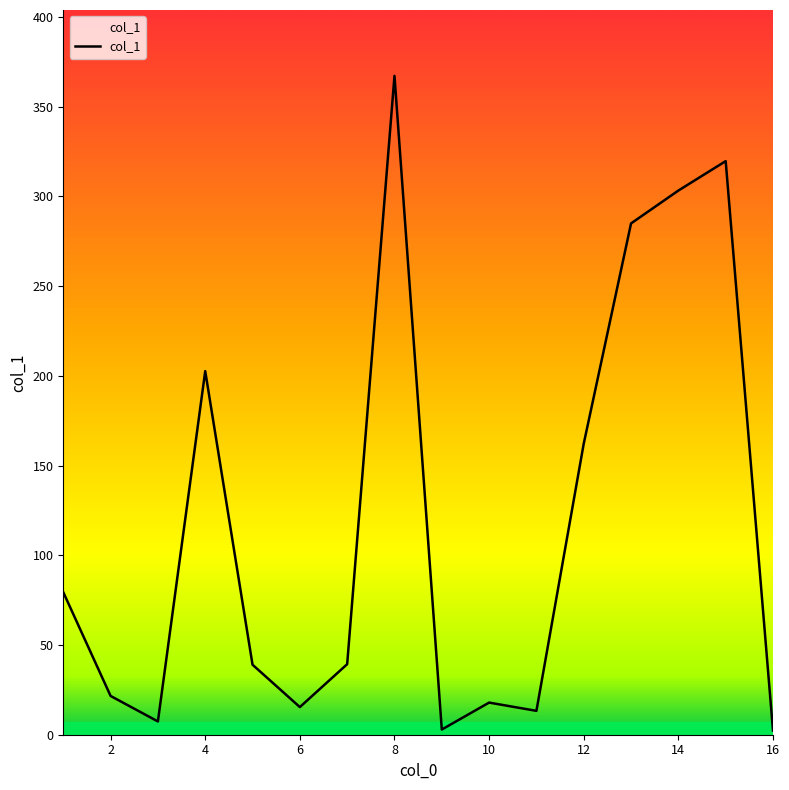

Does the chart have visible grid lines?

No